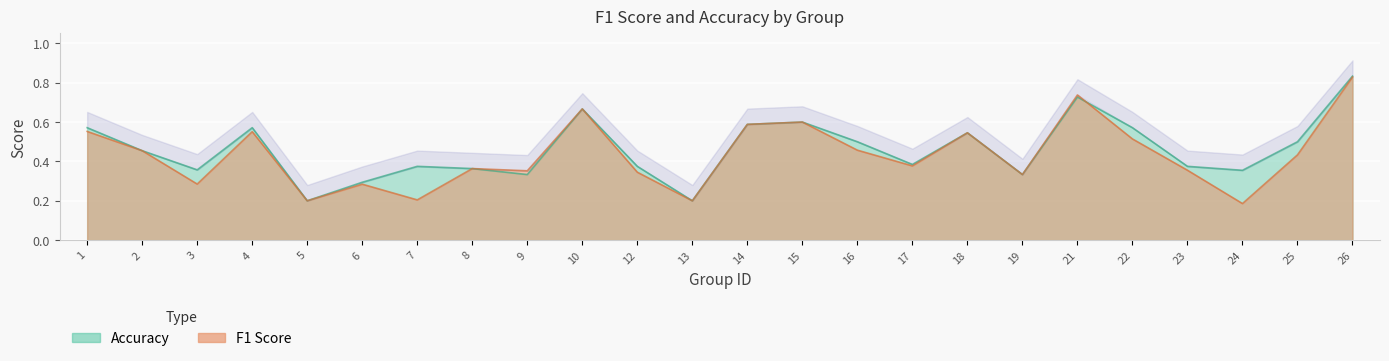

True or false: accuracy has more than 2 interior local peaks.

True